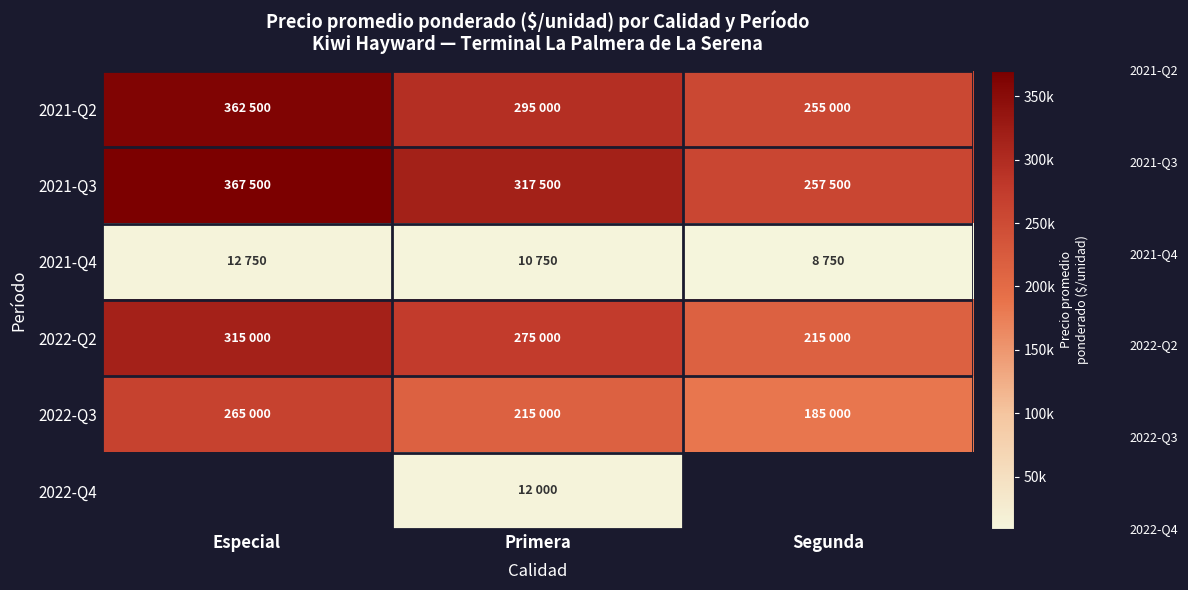

Count the number of data series in this chart.

6